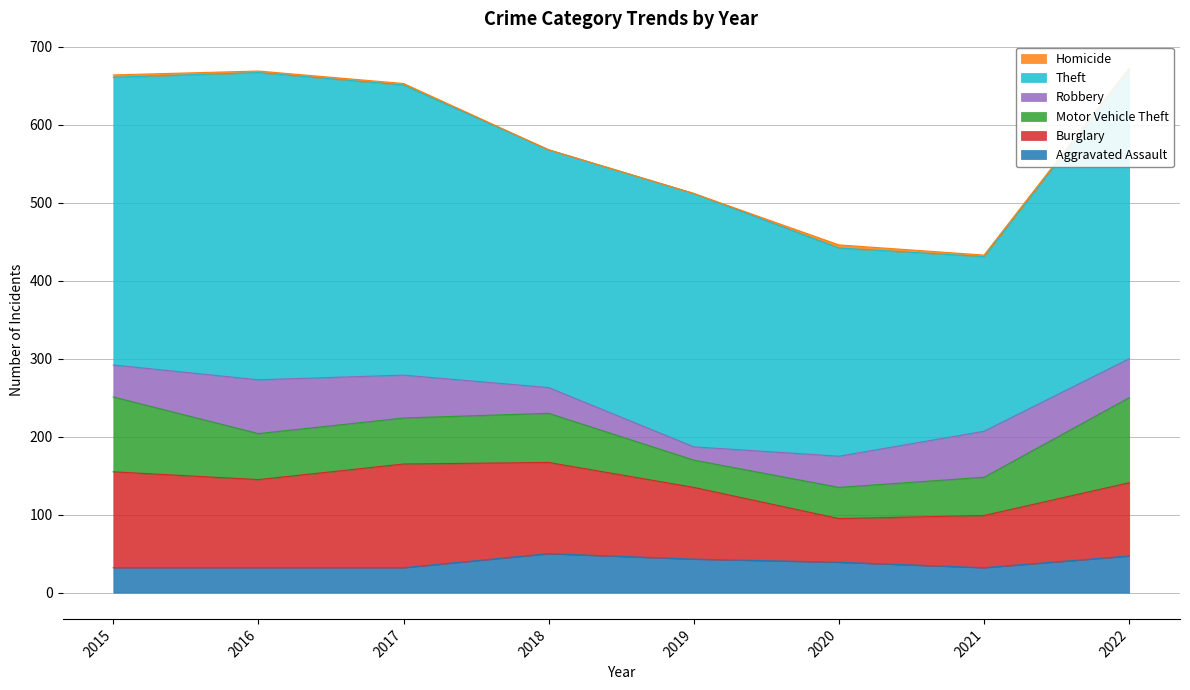

True or false: Robbery and Motor Vehicle Theft cross at least once.

True